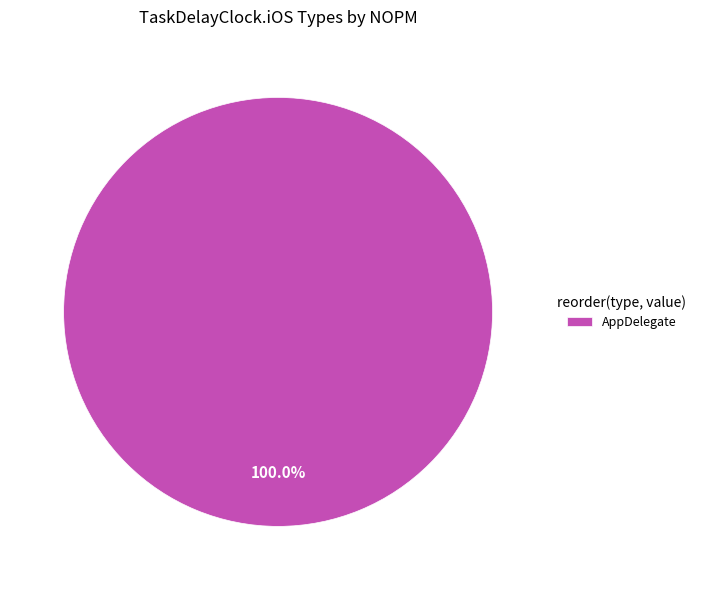

How many slices are in this pie chart?

1